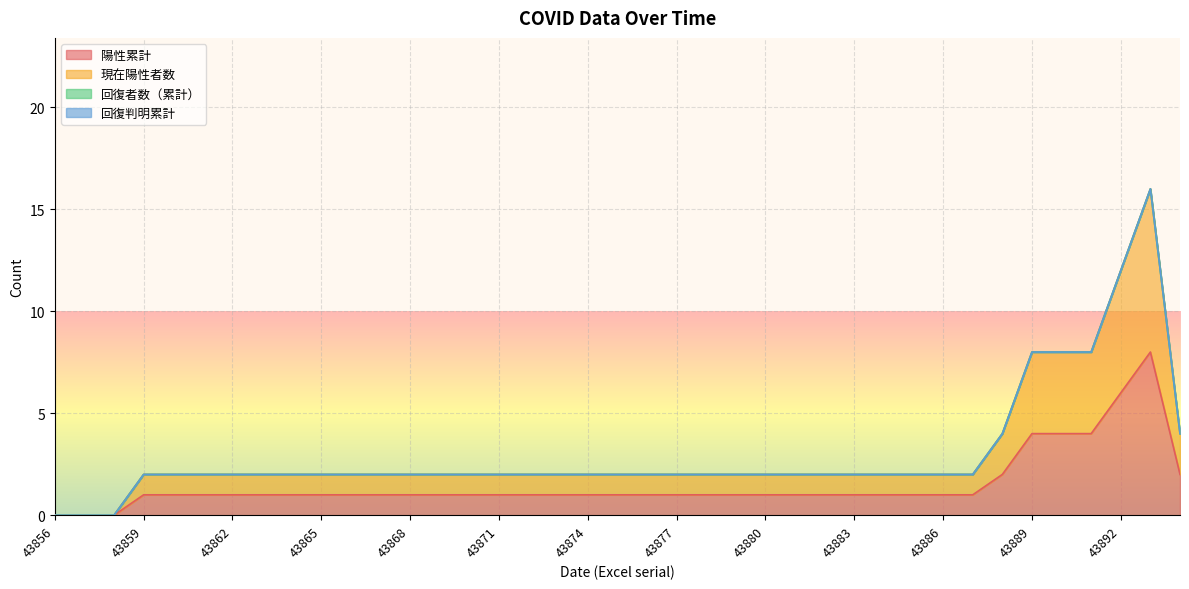

What is the value of the 現在陽性者数 point at the 29th from the left?

2